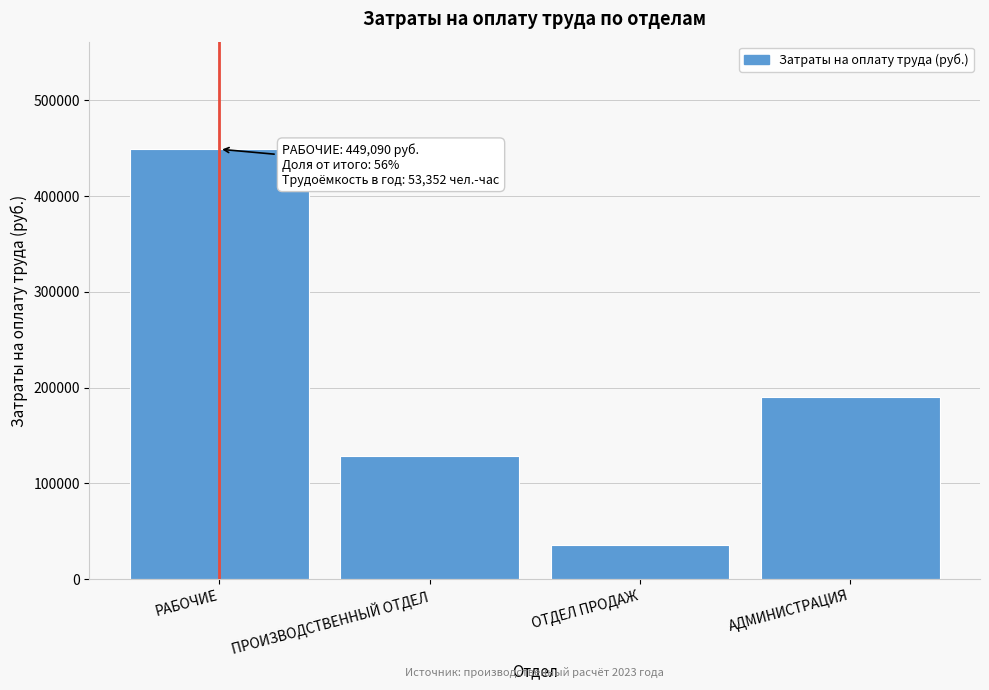

What is the value of the 3rd bar from the left?

36122.6